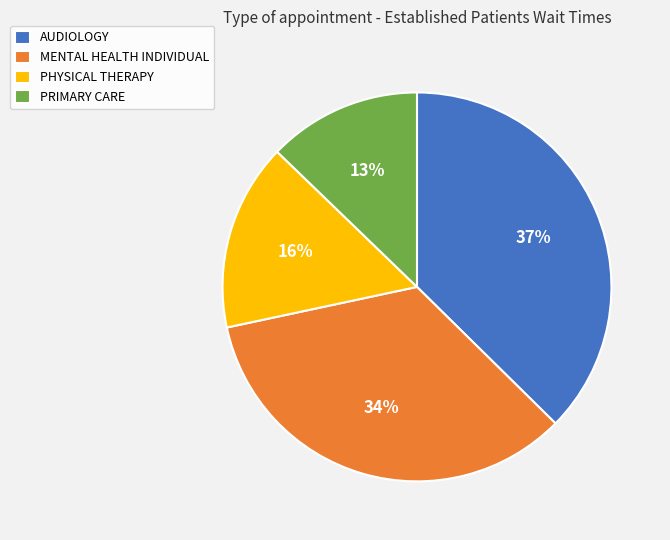

To the nearest percent, what percentage of the pie is PHYSICAL THERAPY?

16%